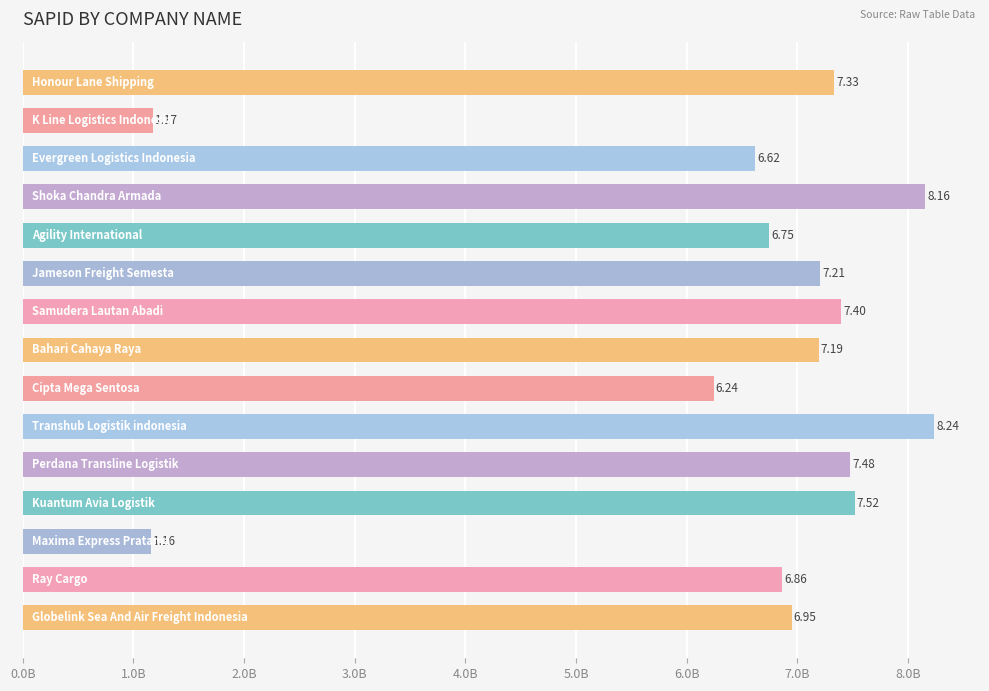

What is the difference between the maximum and second lowest values?

7.1